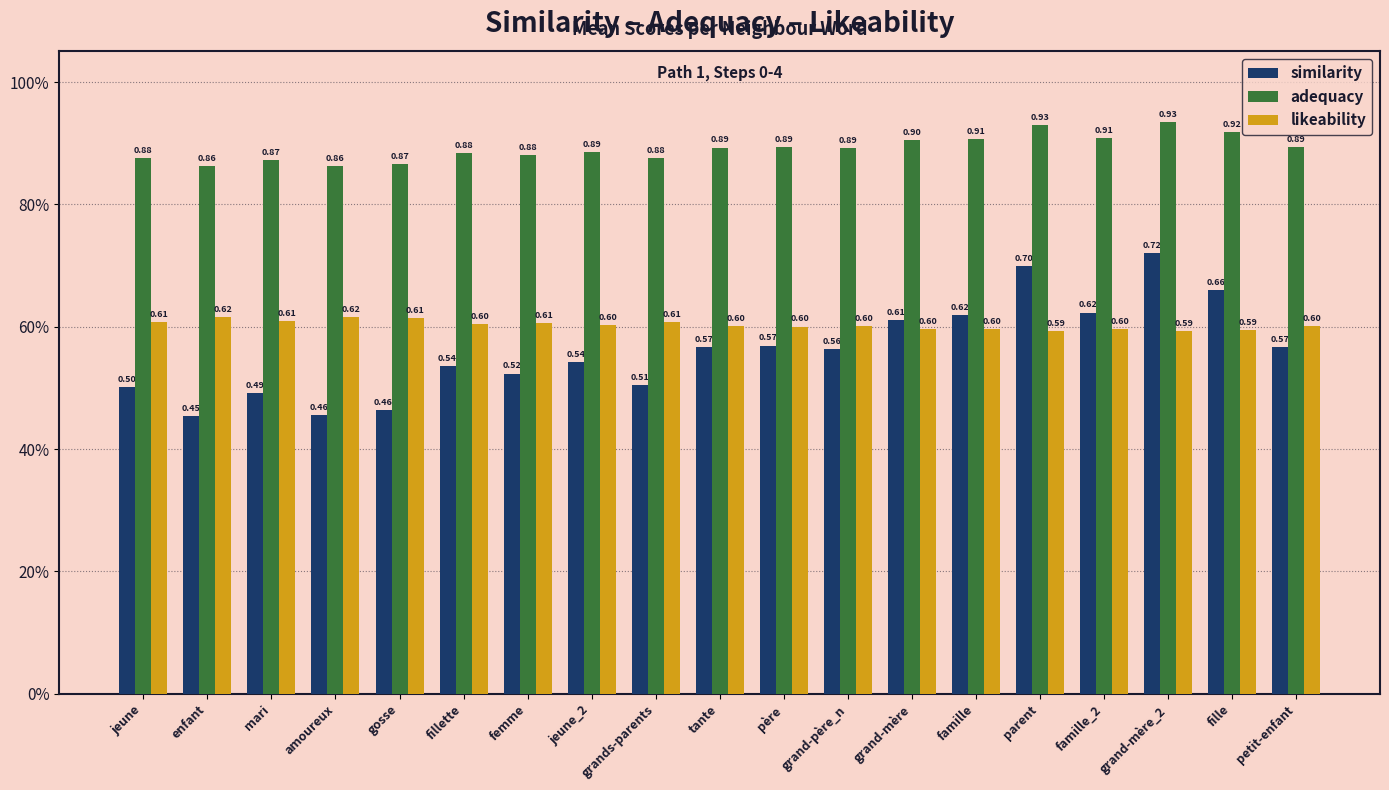

What is the label of the 4th bar from the right?

famille_2